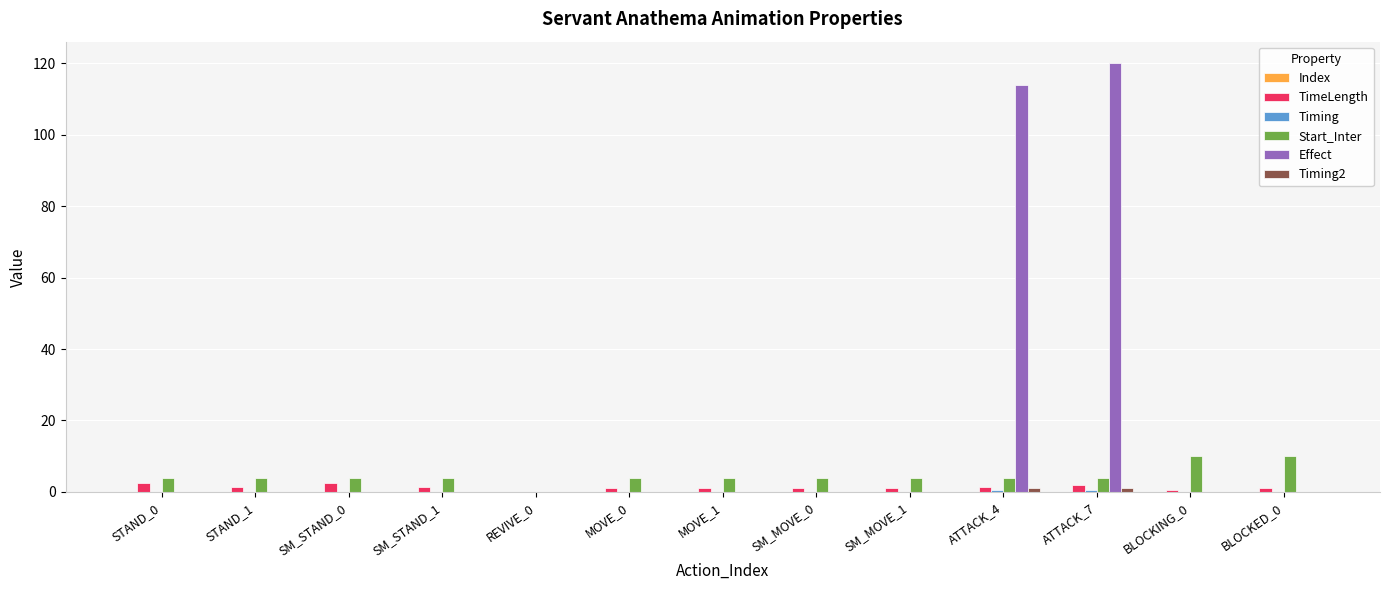

What is the highest value of the TimeLength series?

2.6